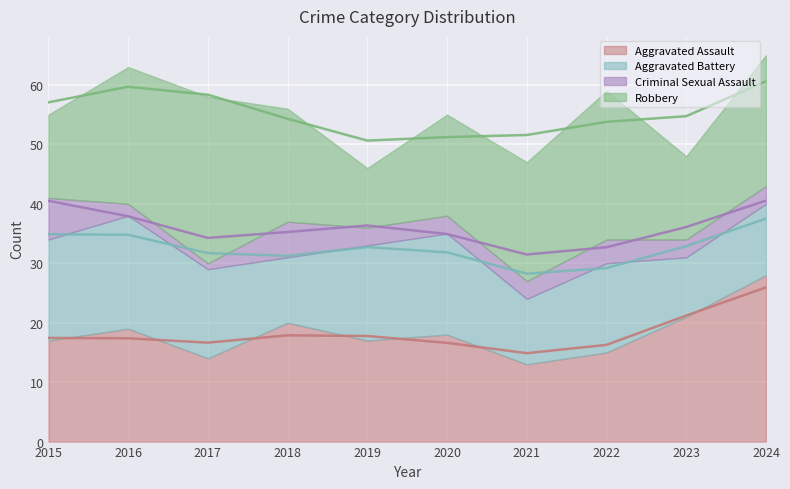

What are all the series names shown in the legend?

Aggravated Assault, Aggravated Battery, Criminal Sexual Assault, Robbery